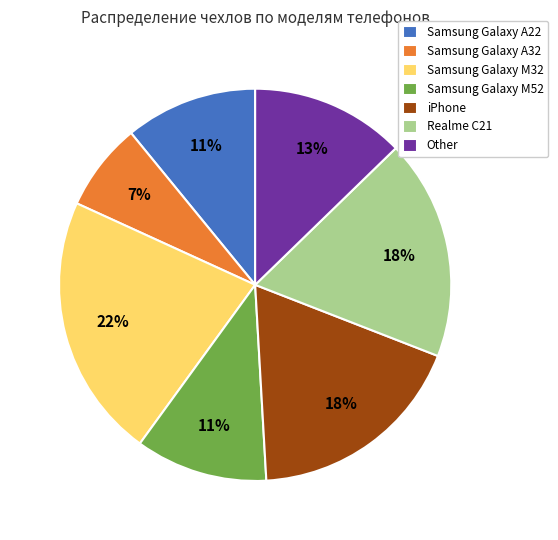

The Realme C21 slice represents 18% of the pie. True or false?

True